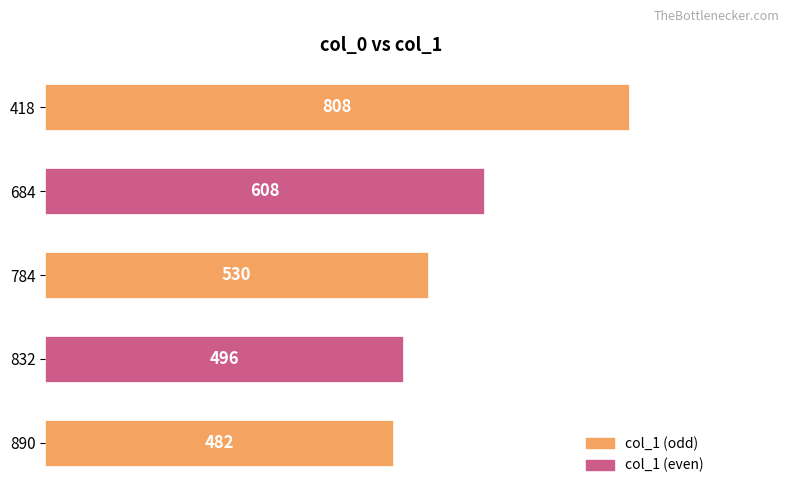

True or false: the data shows 859 at 784.

False